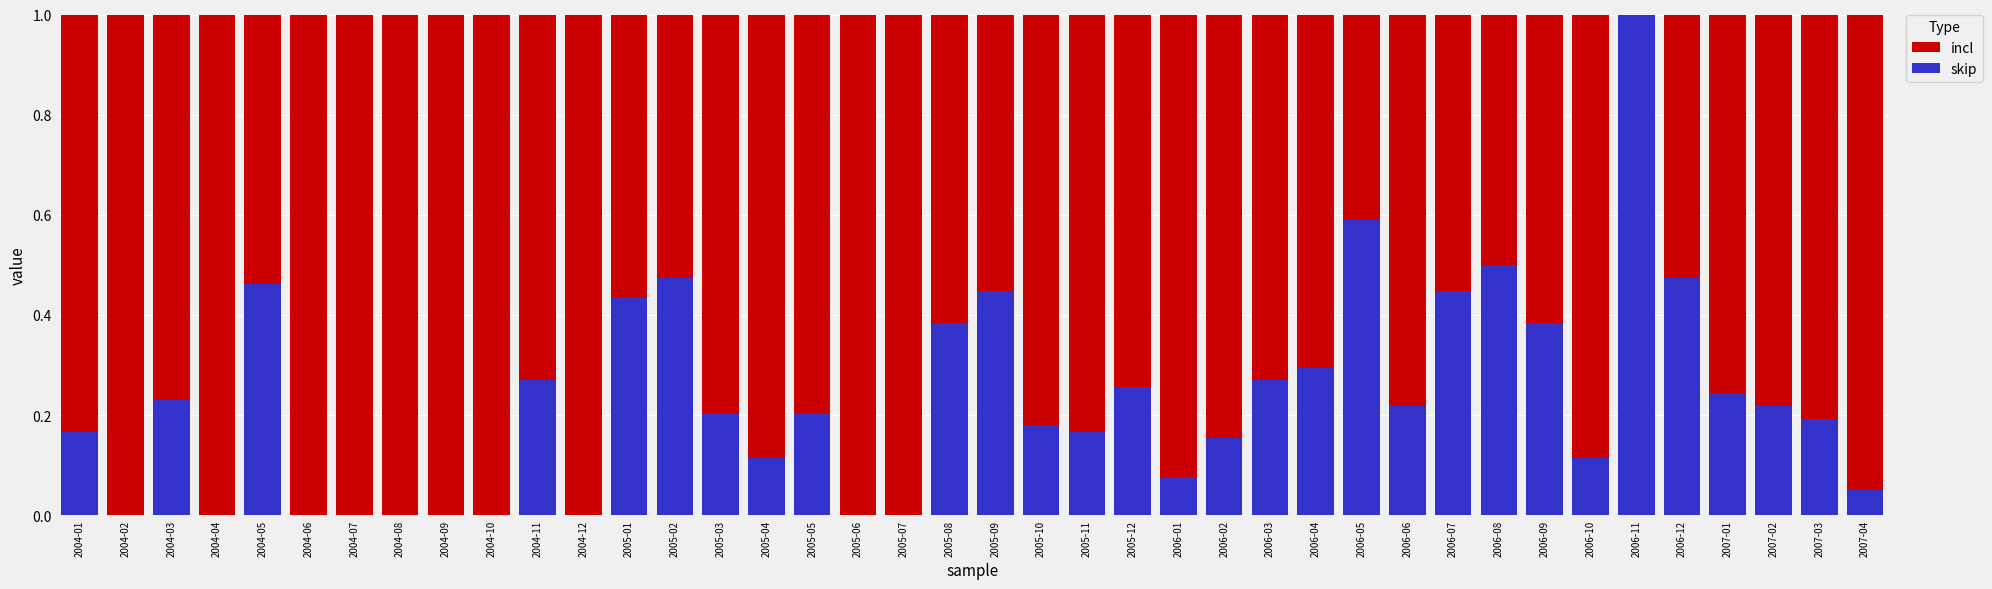

What is the sum of all skip values?

9.2